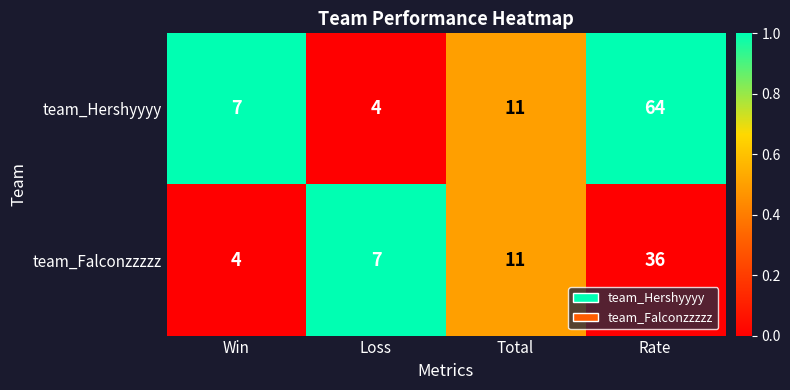

True or false: team_Falconzzzzz has a value of 4 at Loss.

False